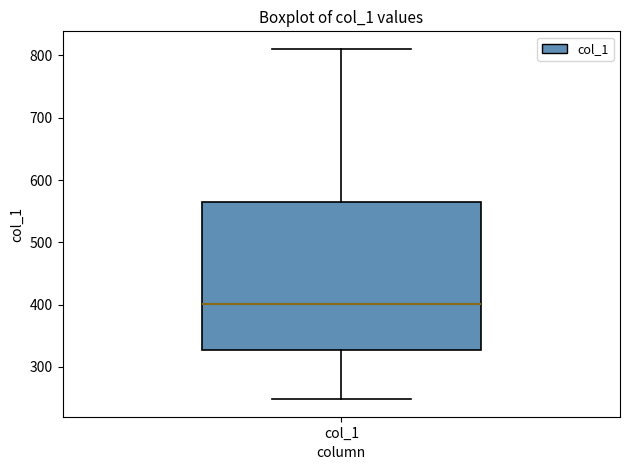

Read this box plot against the y-axis: the position of the median line, the range covered by the box, and the ends of both whiskers. The values are not printed on the chart, so give them approximately, as read against the axis.

median 400, box 330 to 570, whiskers 250 to 810